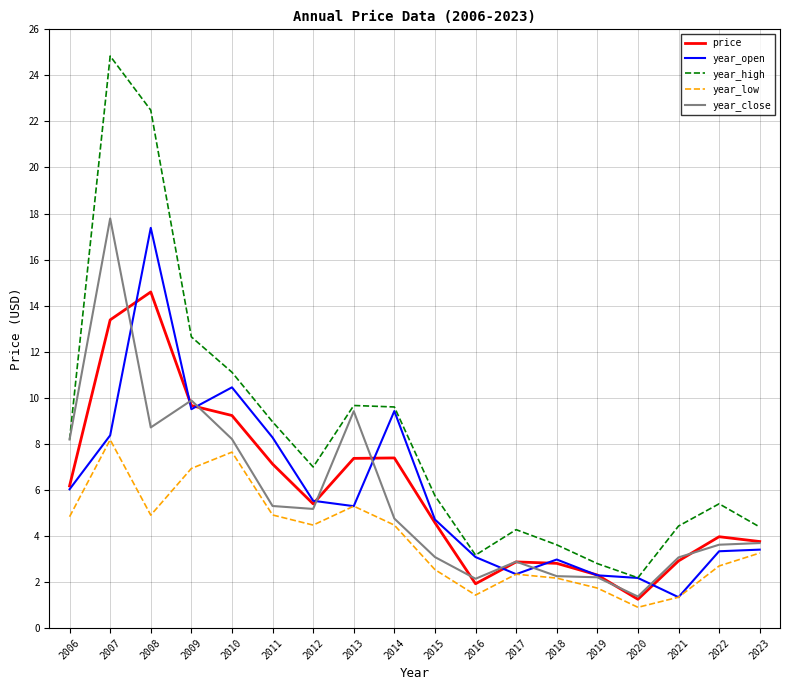

Is it true that price equals 4.6 at 2015?

True